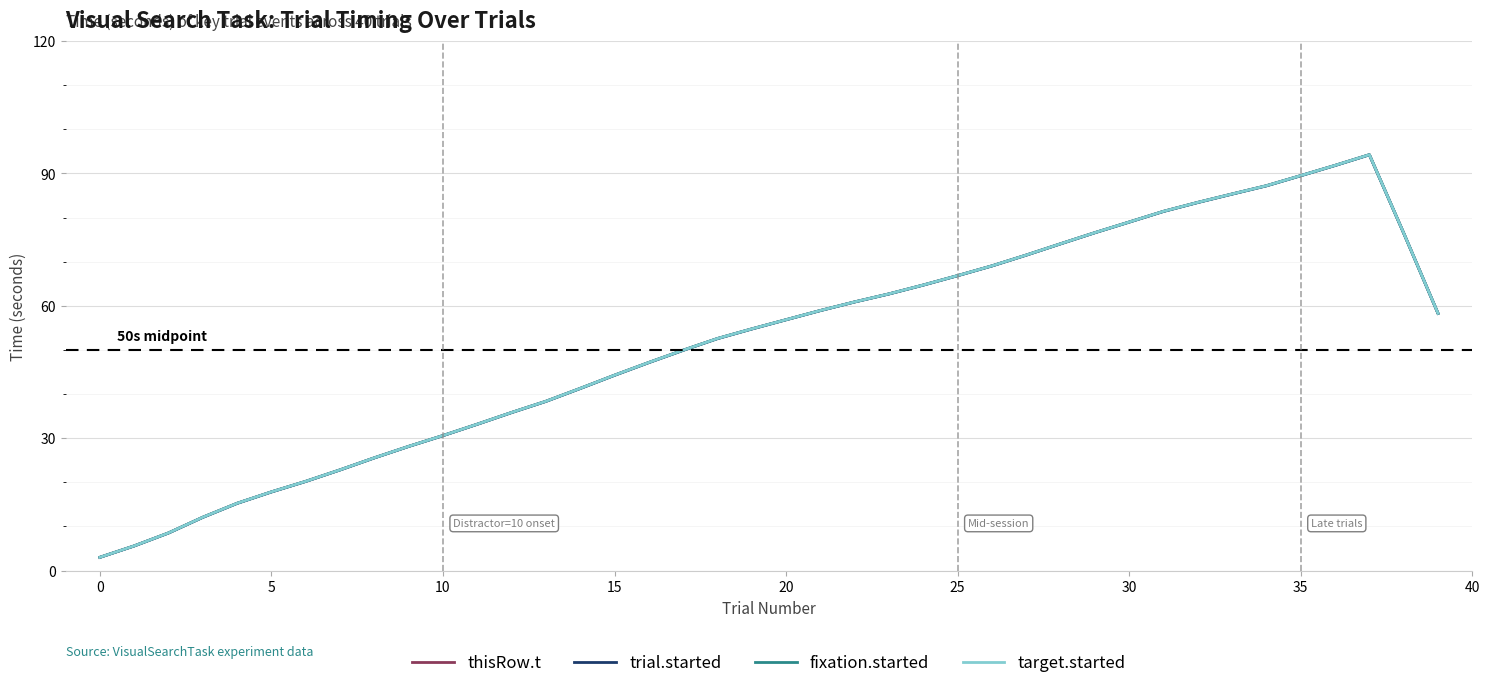

What is the label of the 22nd point from the right?

18